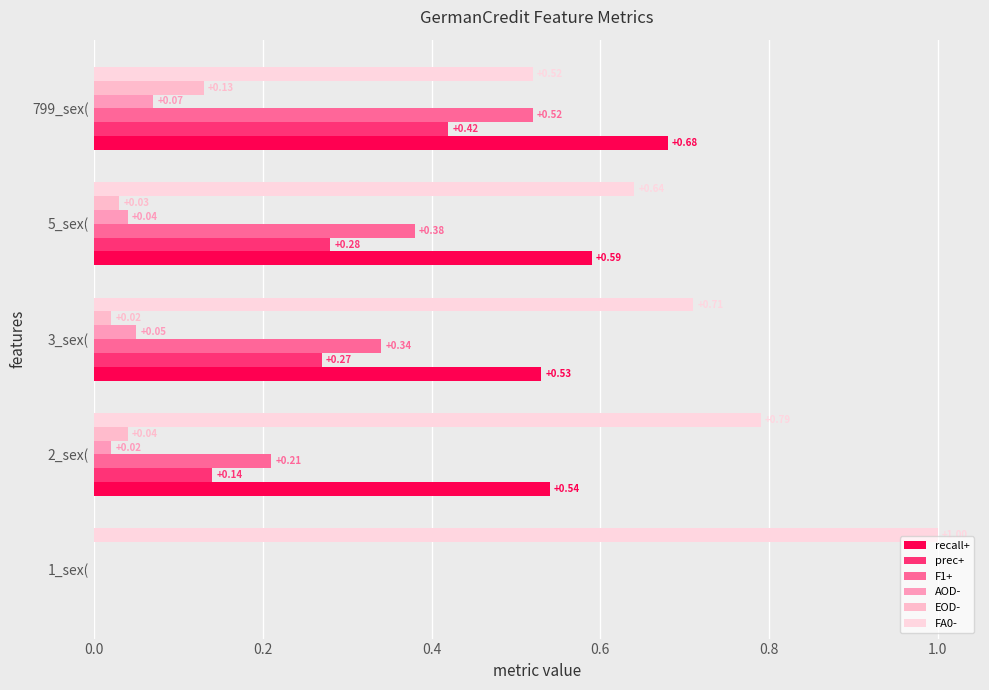

Reading right to left, what are all the values shown in this chart?

recall+: 0.8=0.7	0.6=0.6	0.4=0.5	0.2=0.5	0.0=0.0
prec+: 0.8=0.4	0.6=0.3	0.4=0.3	0.2=0.1	0.0=0.0
F1+: 0.8=0.5	0.6=0.4	0.4=0.3	0.2=0.2	0.0=0.0
AOD-: 0.8=0.1	0.6=0.0	0.4=0.1	0.2=0.0	0.0=0.0
EOD-: 0.8=0.1	0.6=0.0	0.4=0.0	0.2=0.0	0.0=0.0
FA0-: 0.8=0.5	0.6=0.6	0.4=0.7	0.2=0.8	0.0=1.0